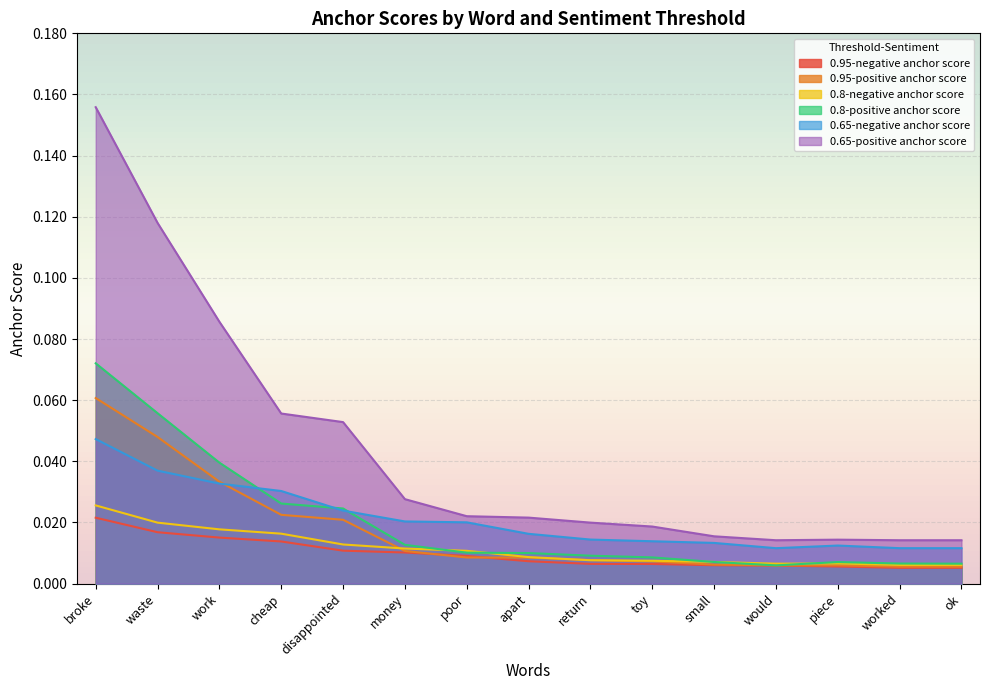

Rank the categories by 0.8-positive anchor score value from highest to lowest.

broke, waste, work, cheap, disappointed, money, poor, apart, return, toy, small, piece, worked, ok, would